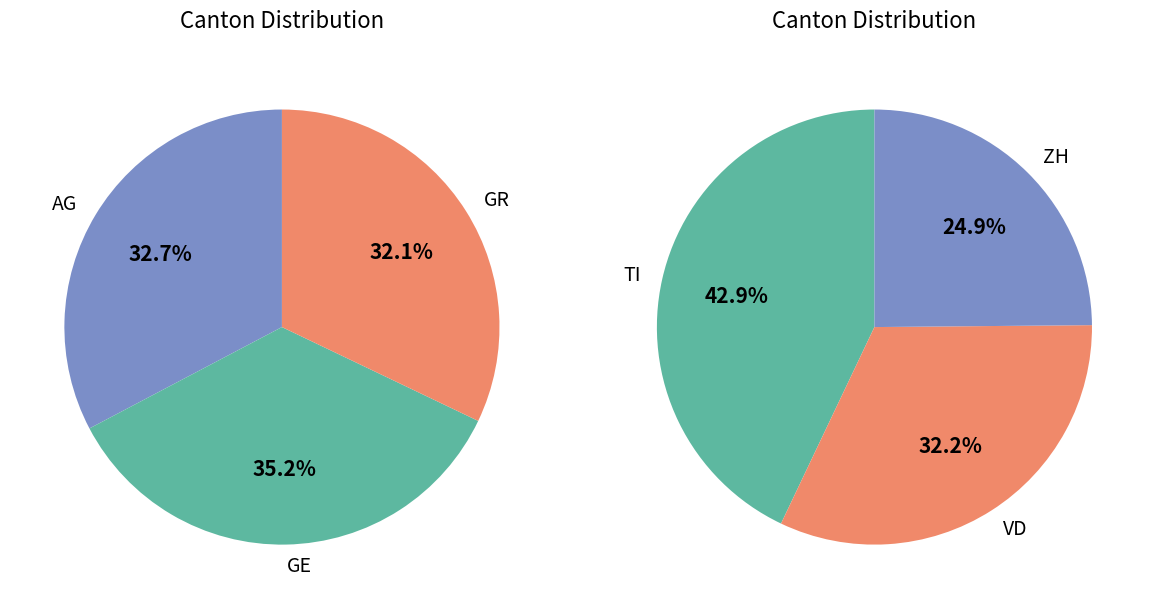

How many segments does this pie chart have?

6